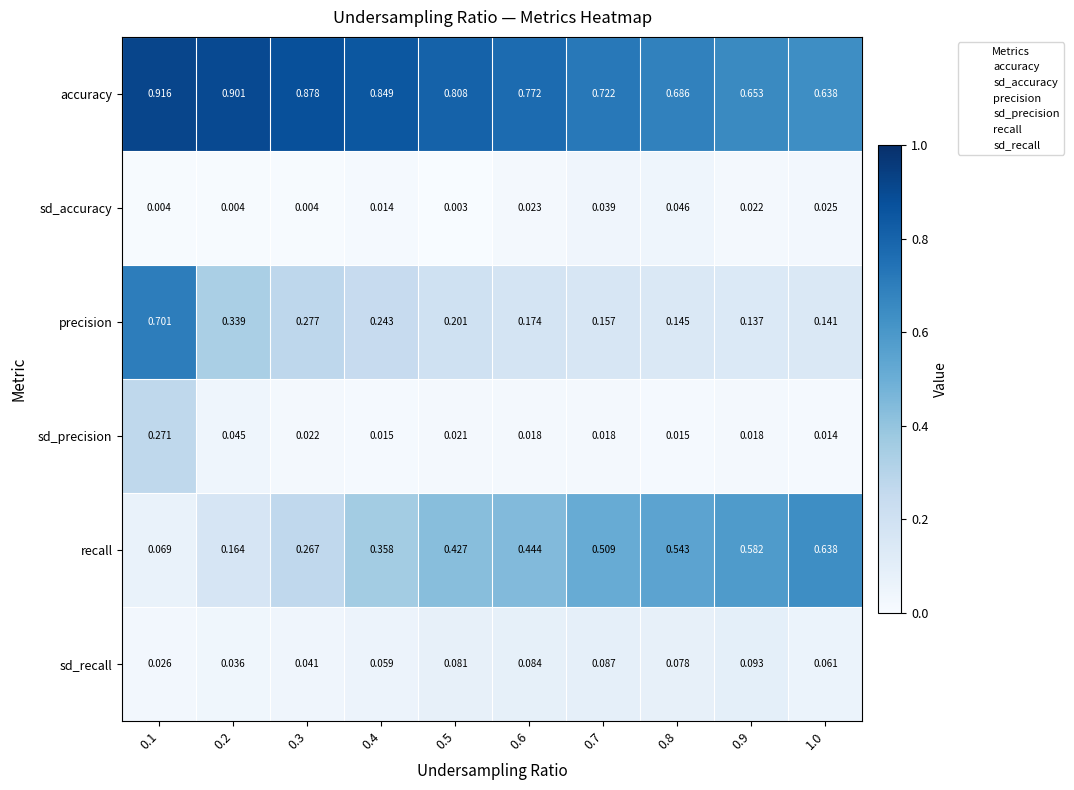

Is the value of accuracy at 0.5 greater than the value of precision at 0.5?

Yes